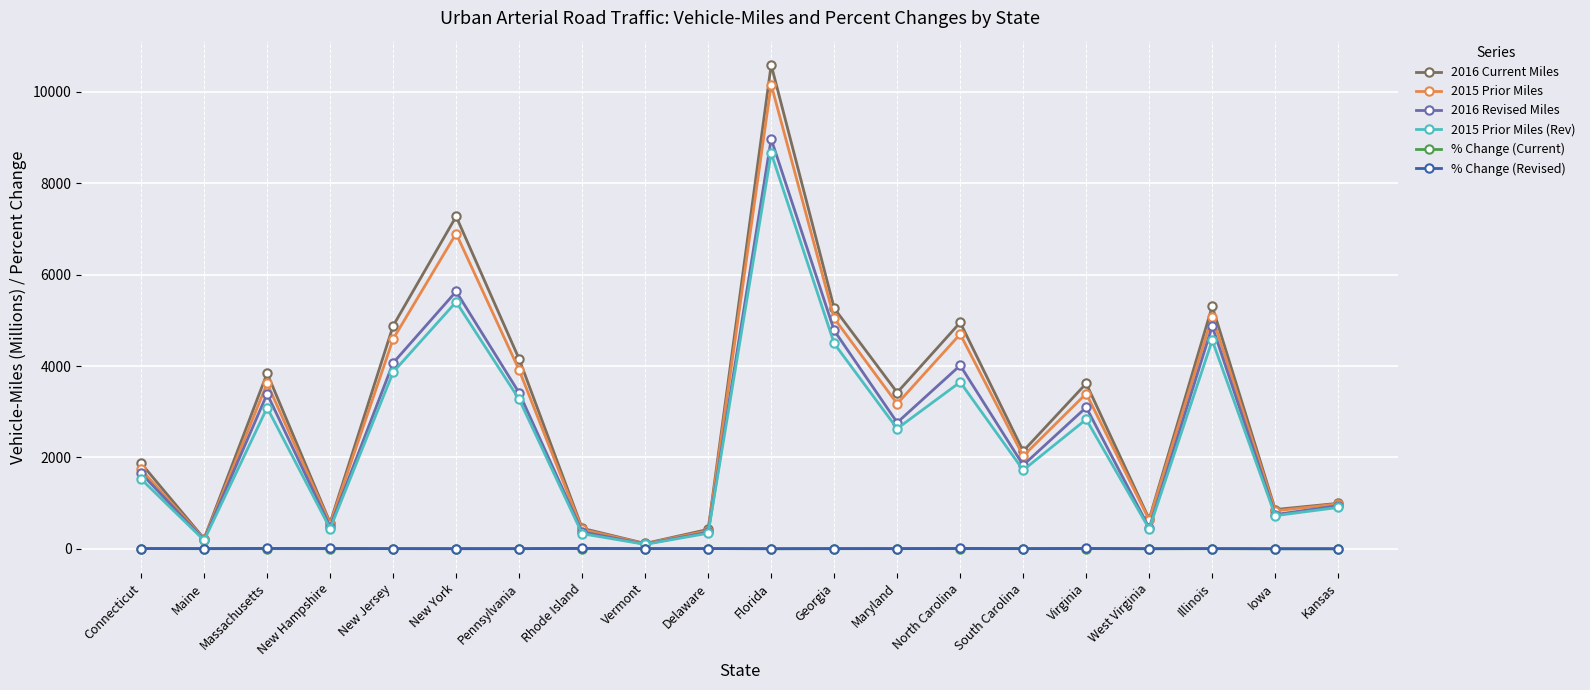

What is the label of the 20th point from the left?

Kansas